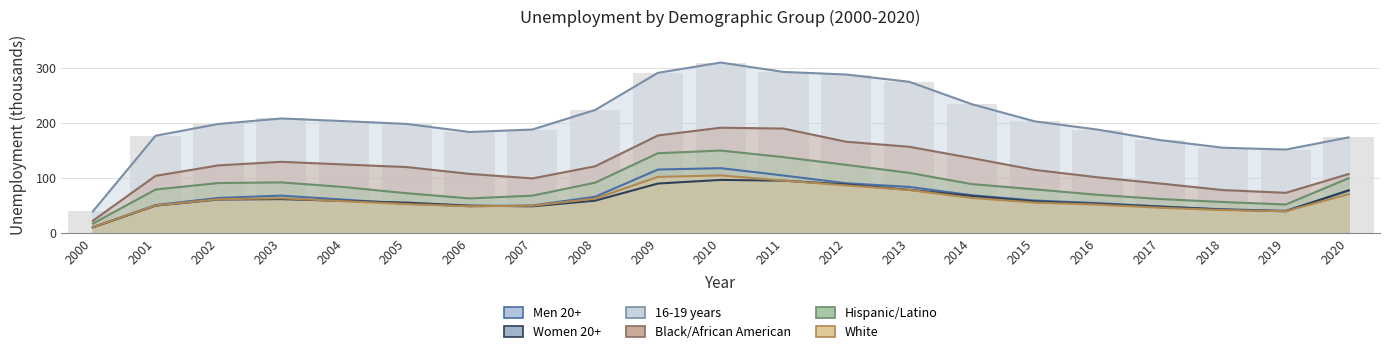

At which category does the chart reach its peak across all series?

2010